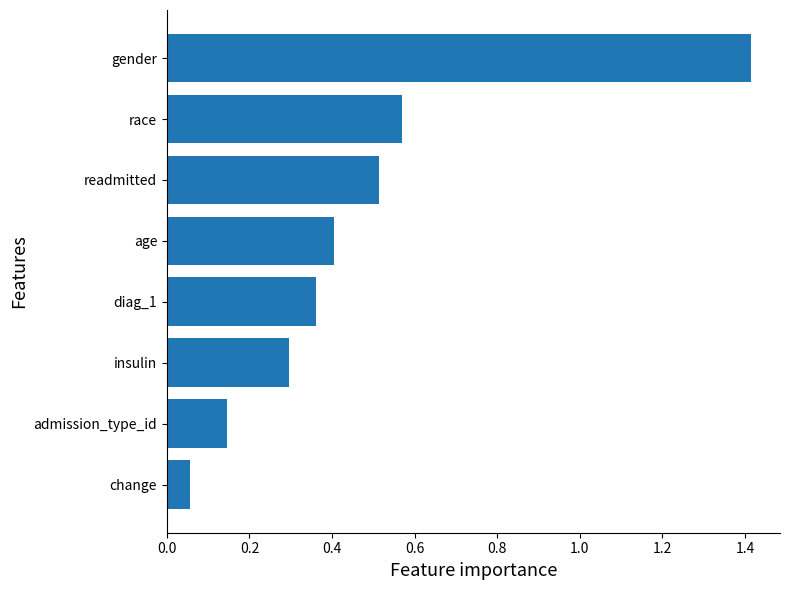

The value at age is 0.2. True or false?

False